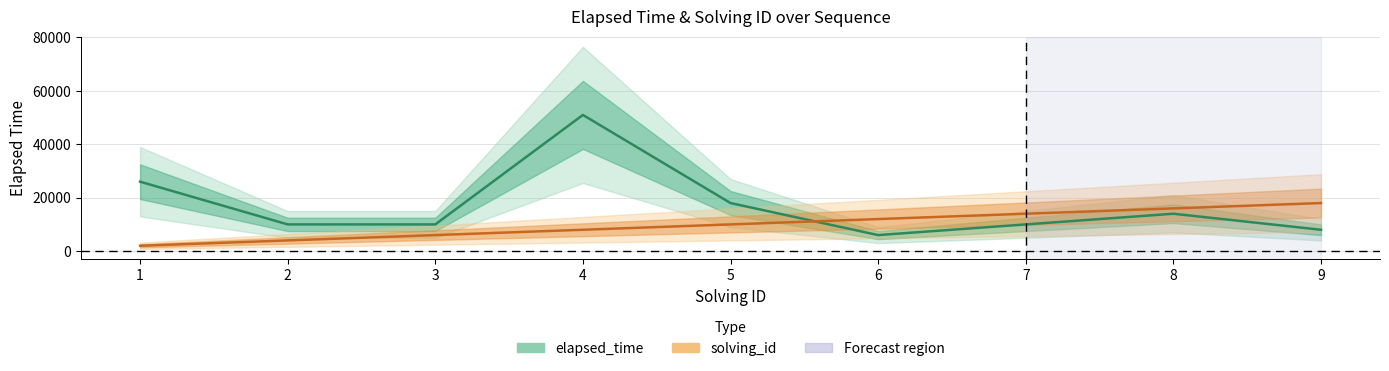

What is the approximate value of elapsed_time at 6, to the nearest 100?

6000